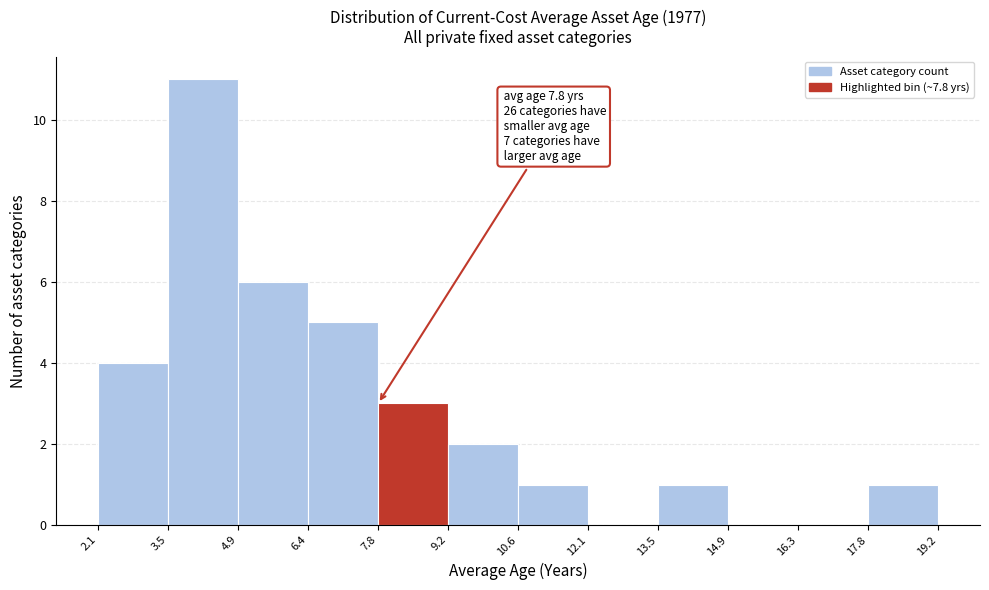

Over which range of the x-axis is the bar tallest?

3.5 to 4.9